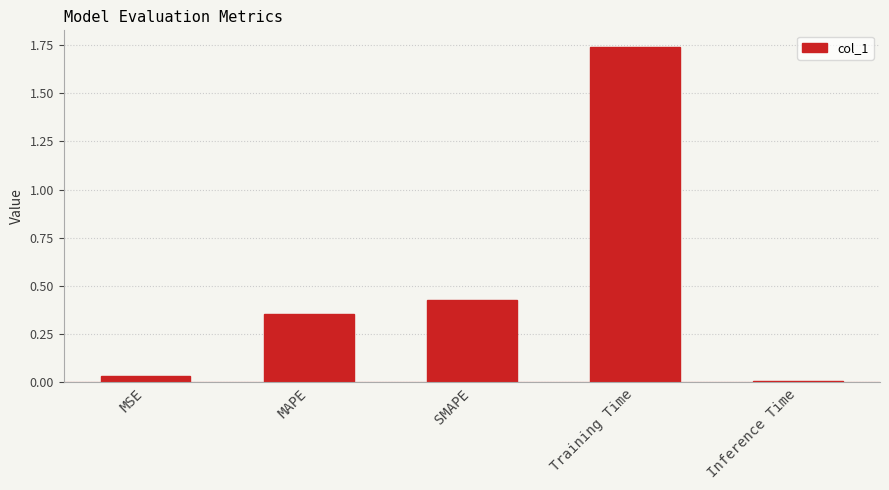

What is the sum of all values?

2.6